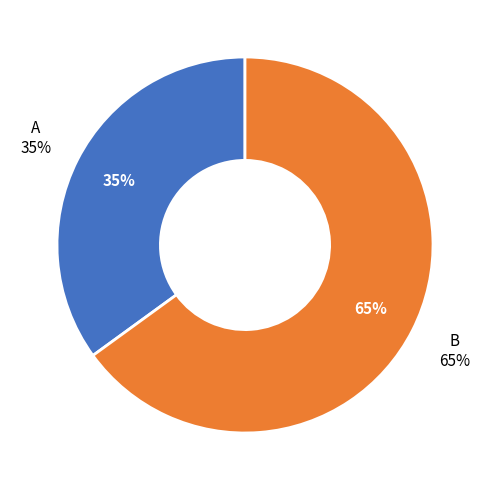

To the nearest percent, what percentage of the pie is B?

65%